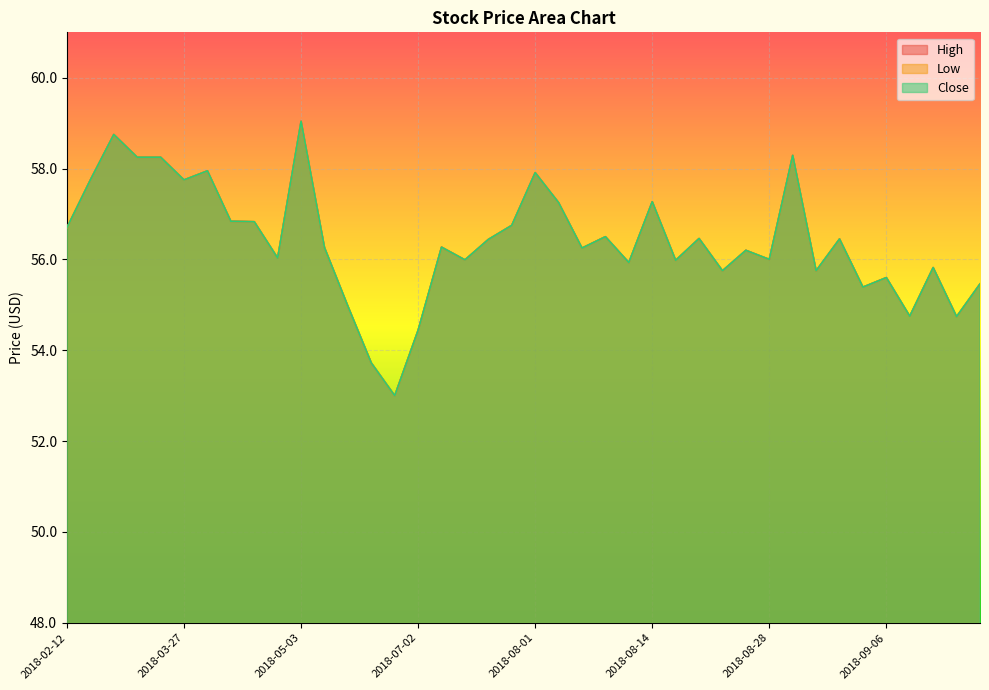

What is the label of the 38th point from the right?

2018-03-13